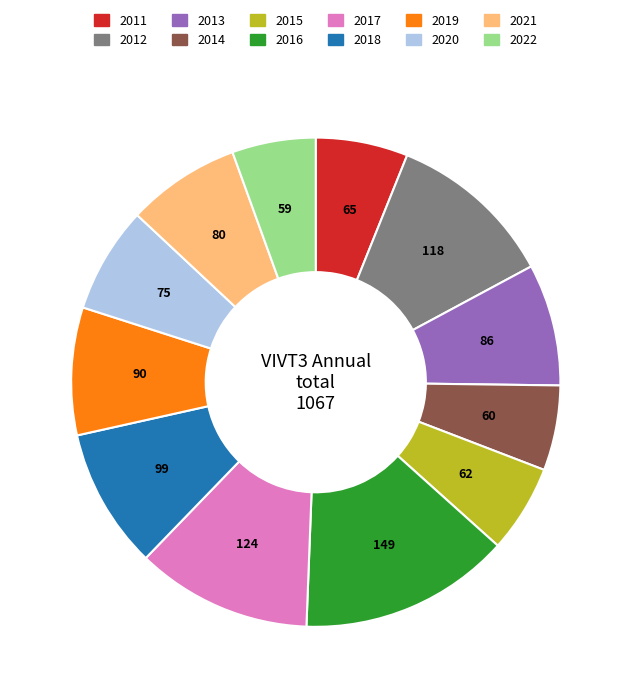

Does any single category account for the majority?

No